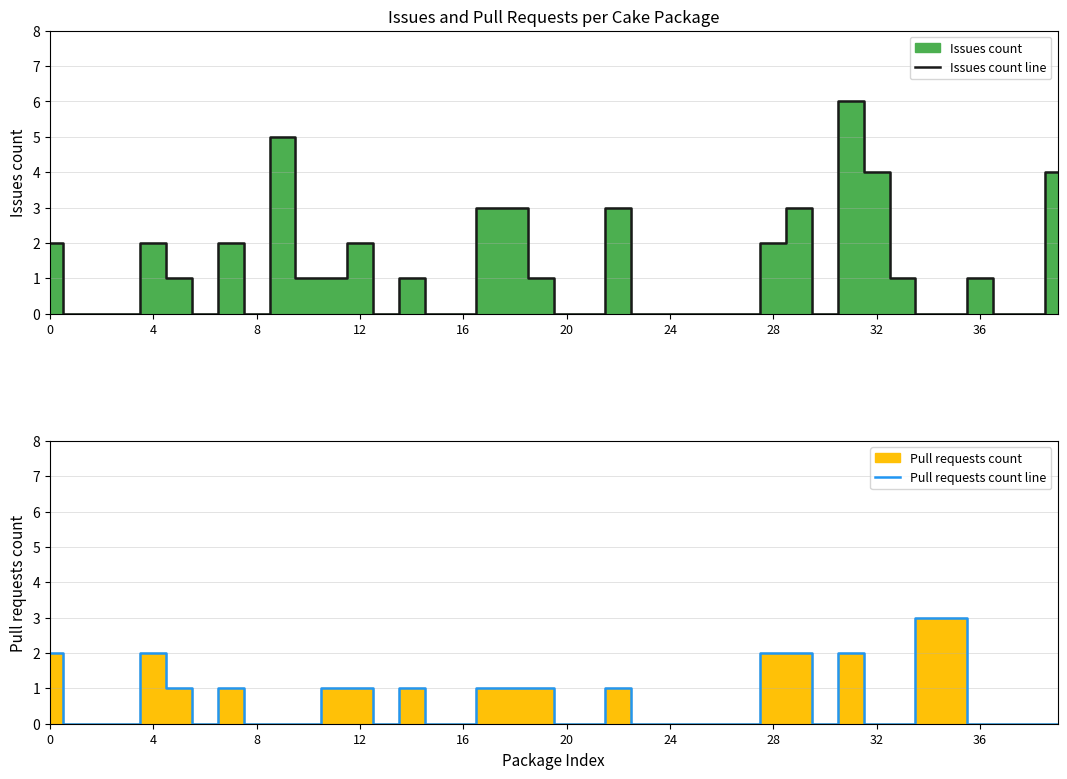

Which series has the widest spread of values?

Issues count line